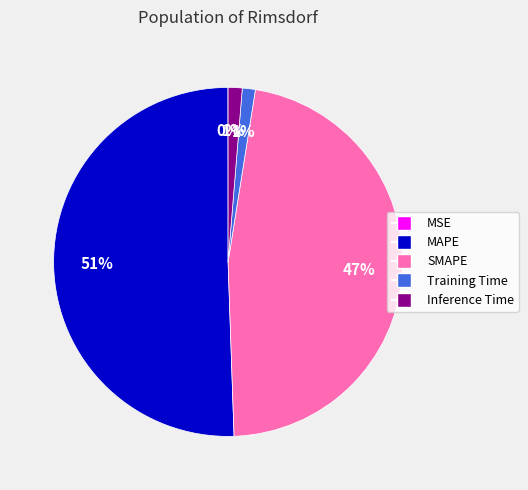

Is there any slice that represents more than half of the pie?

Yes